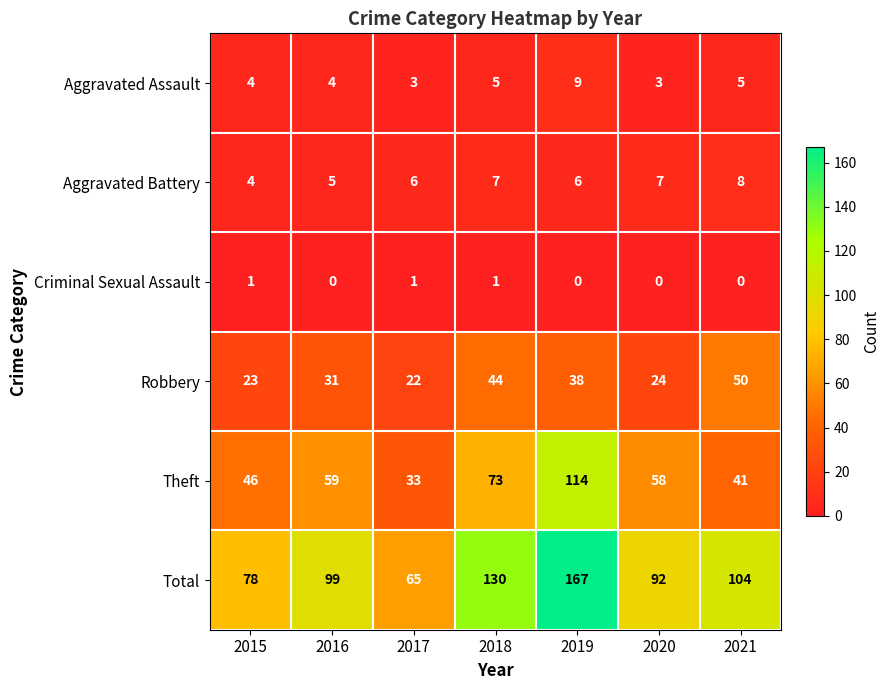

At which label is Robbery closest to 36?

2019